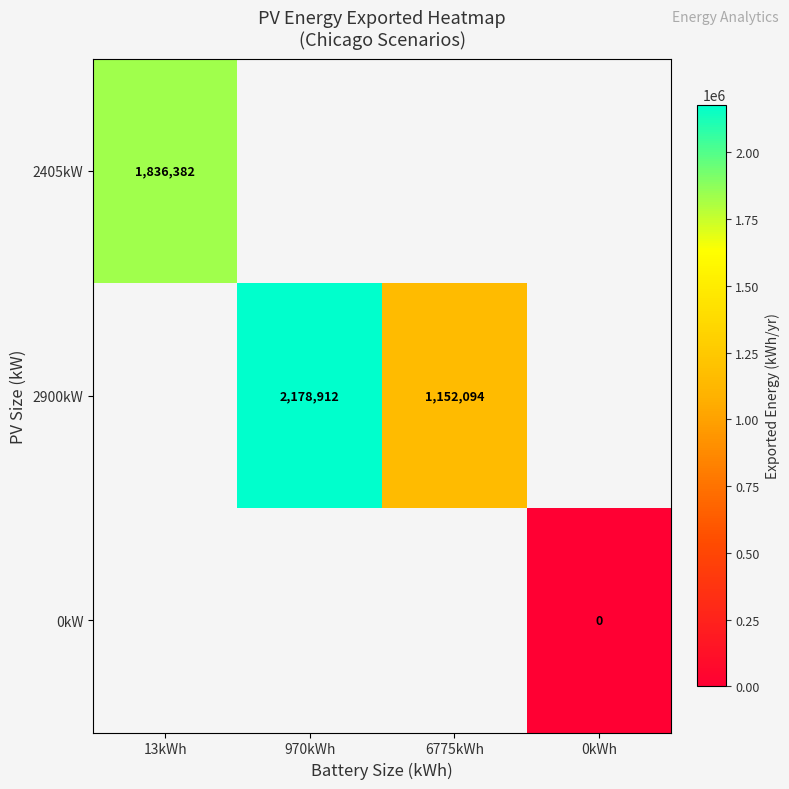

True or false: 2900kW has a value of 2178912 at 970kWh.

True